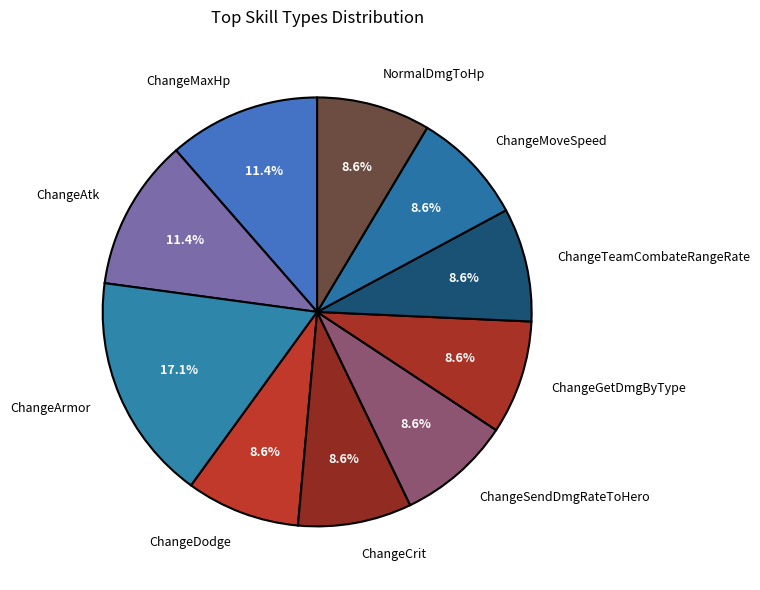

Is ChangeGetDmgByType the majority of the pie?

No